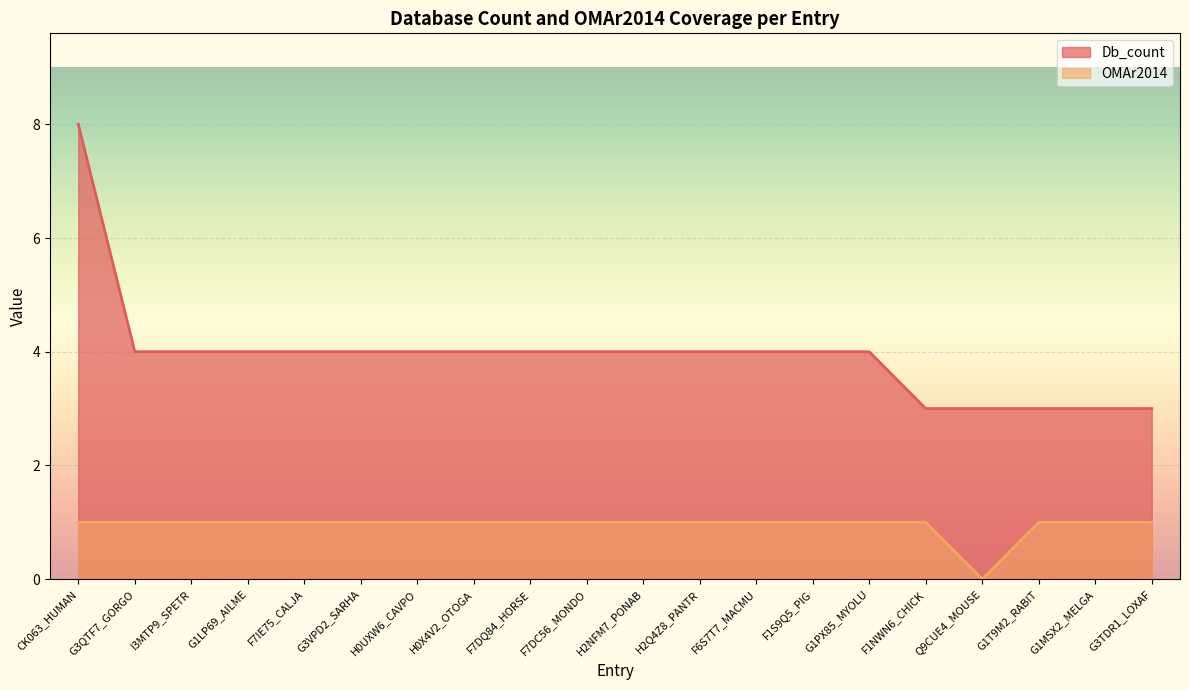

What are all the series names shown in the legend?

Db_count, OMAr2014